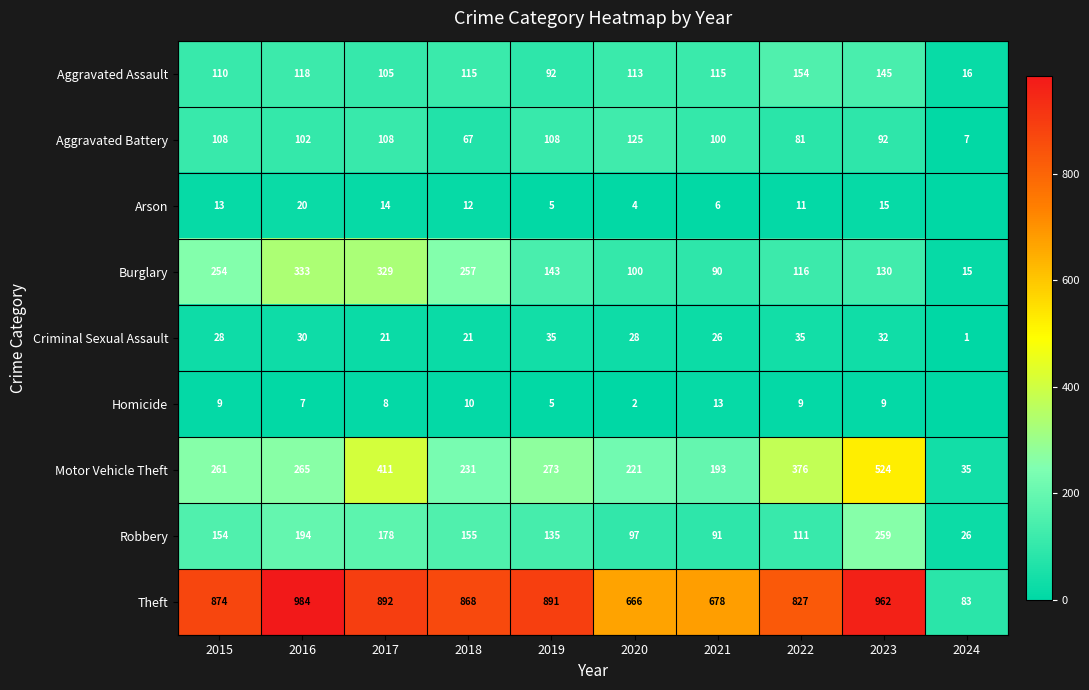

What value does the Burglary series have at 2019, to the nearest 50?

150